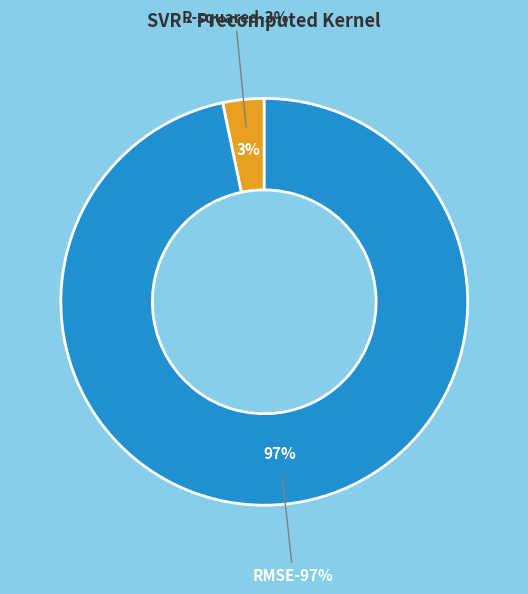

The RMSE slice represents 86% of the pie. True or false?

False